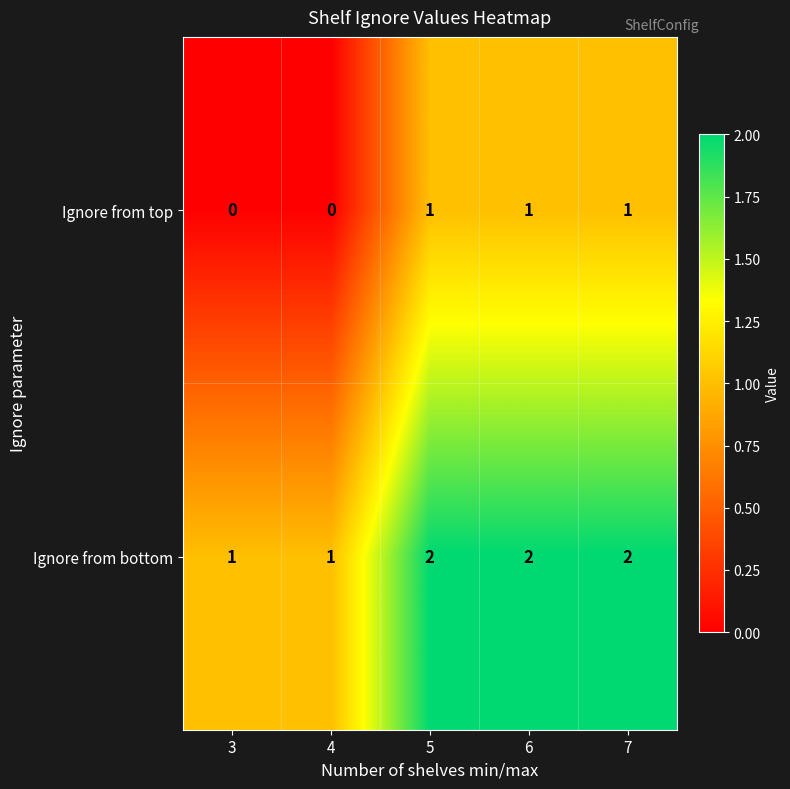

Is it true that Ignore from top equals 1 at 6?

True